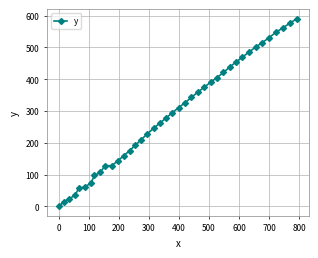

What is the greatest value displayed?

591.0